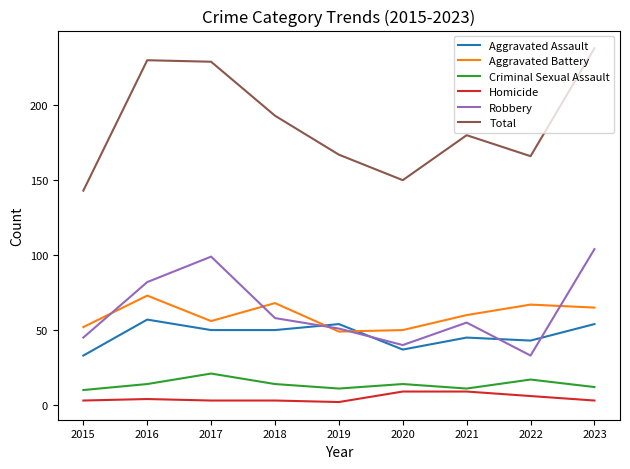

Is the value of Total at 2020 greater than the value of Aggravated Battery at 2016?

Yes